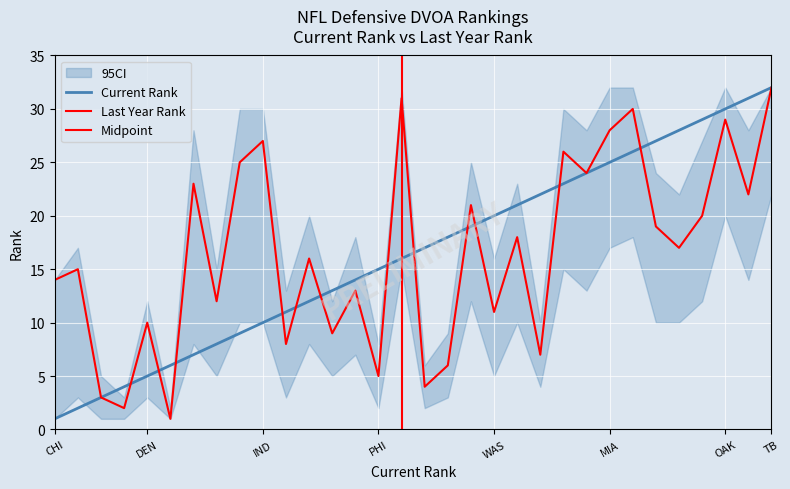

Rank the series at DEN from highest to lowest value.

Last Year Rank, Current Rank